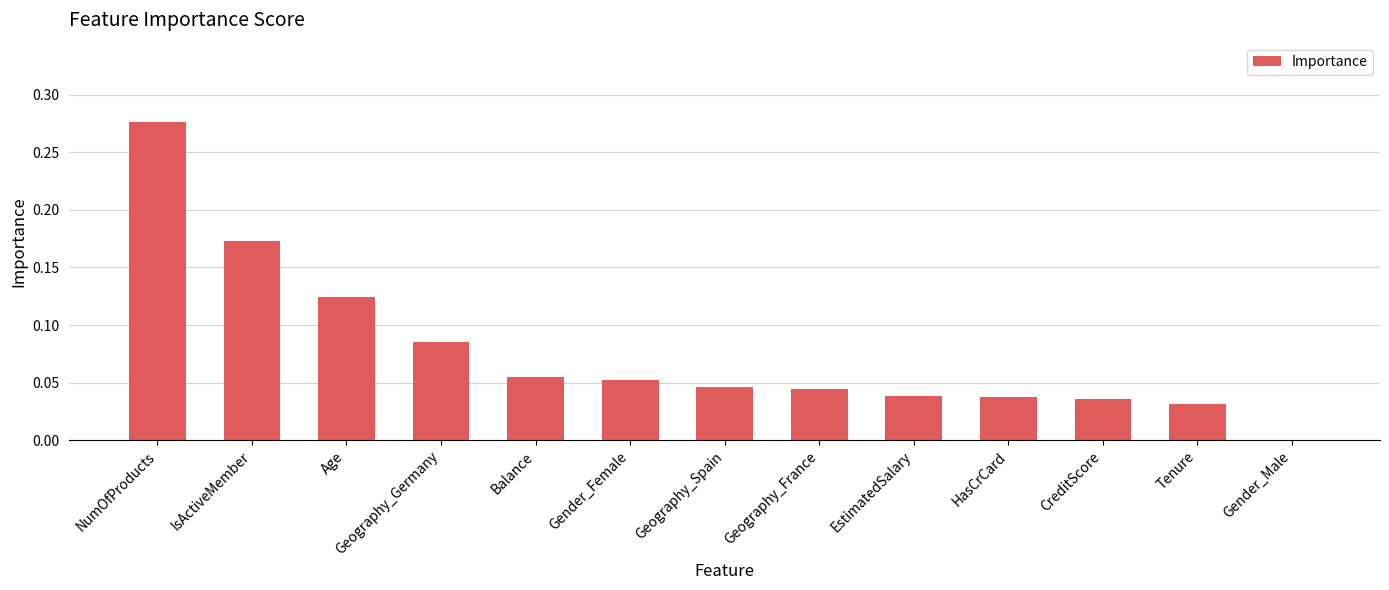

Which has a higher value, NumOfProducts or Gender_Female?

NumOfProducts